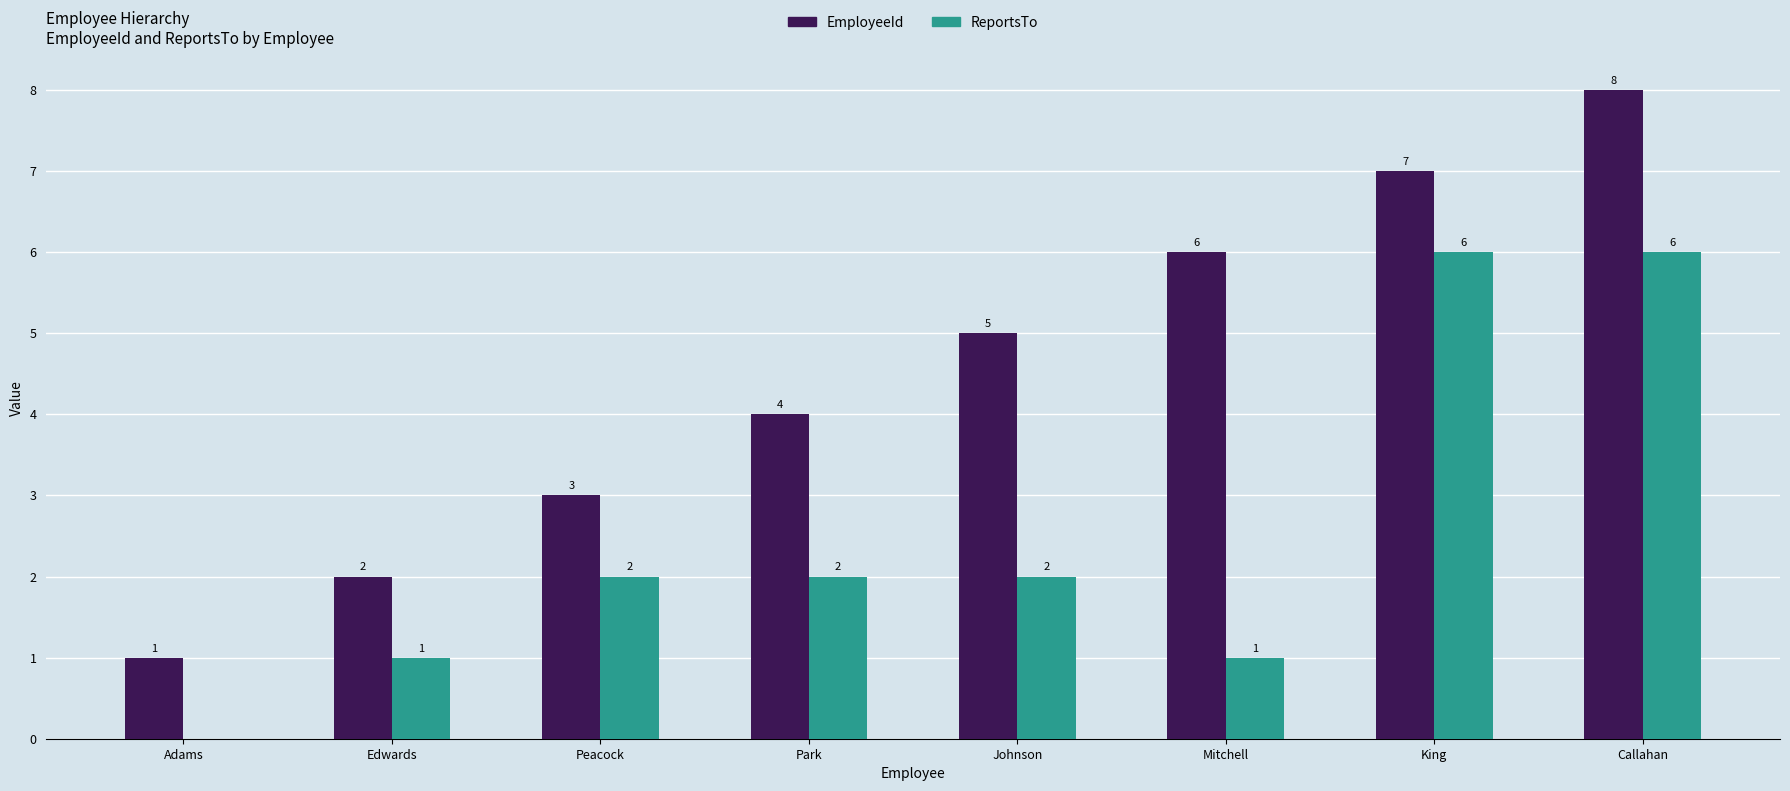

What is the spread (max minus min) of values at Mitchell?

5